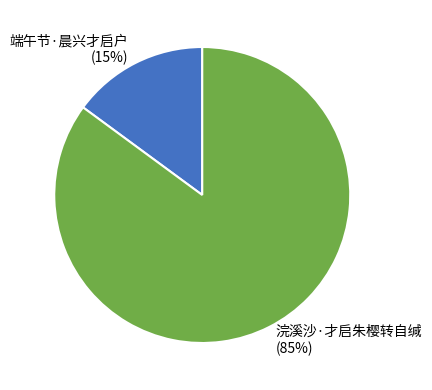

Which slice is the smallest?

端午节·晨兴才启户